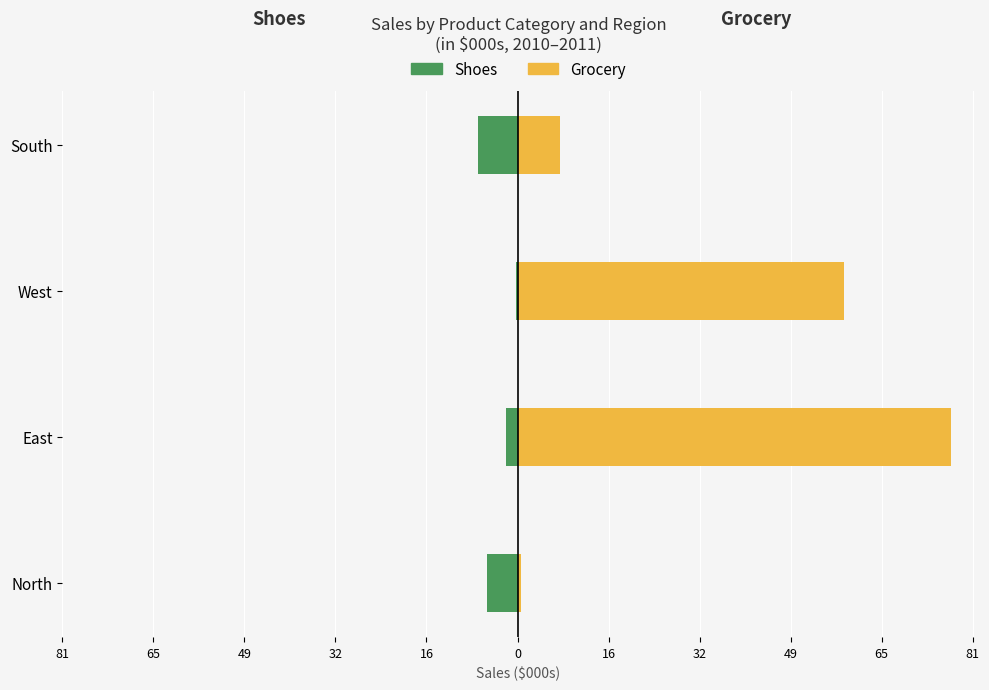

Does the chart contain stacked bars?

No